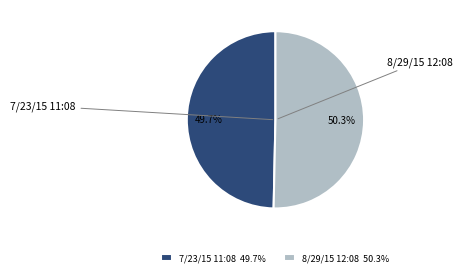

Count the number of slices in the pie.

2